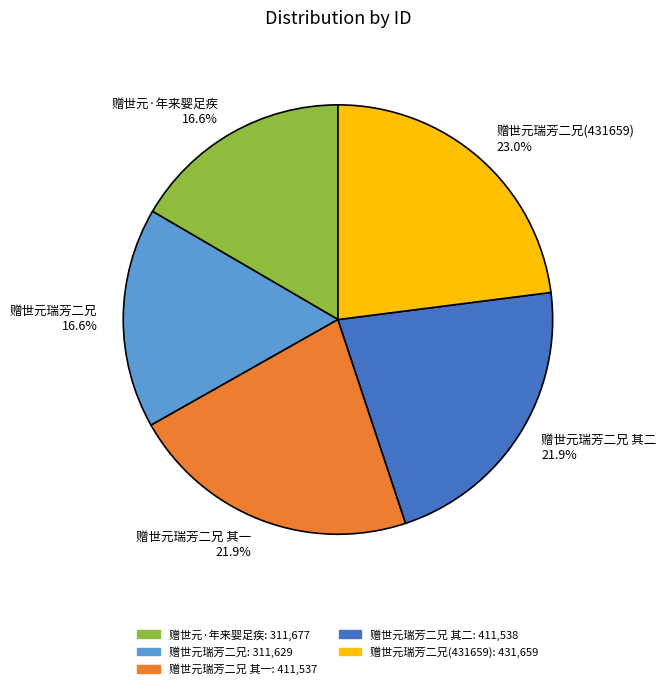

How many slices are in this pie chart?

5